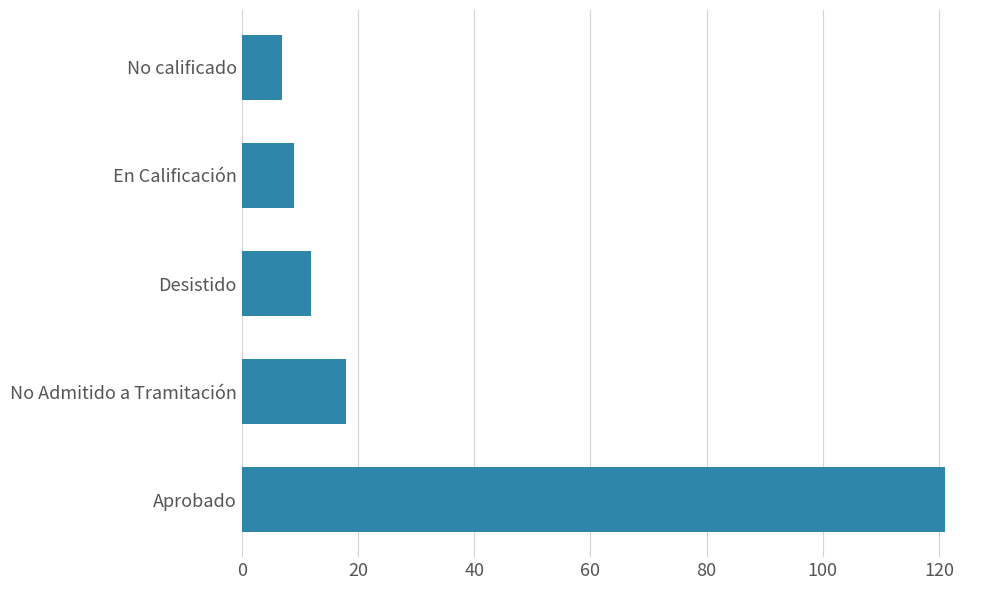

Does the chart contain any negative values?

No